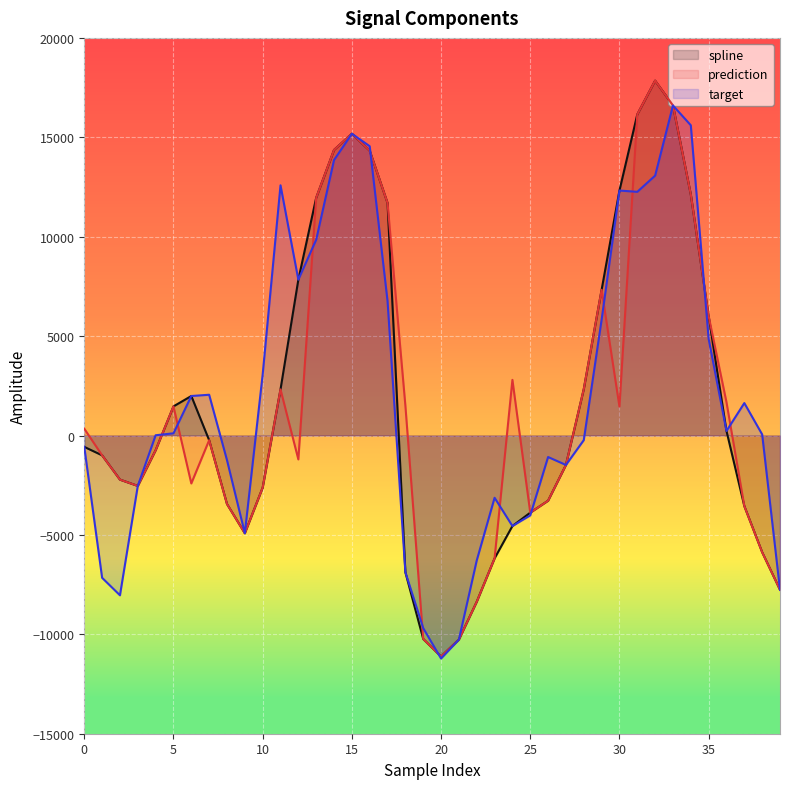

How many data points does each series have?

40